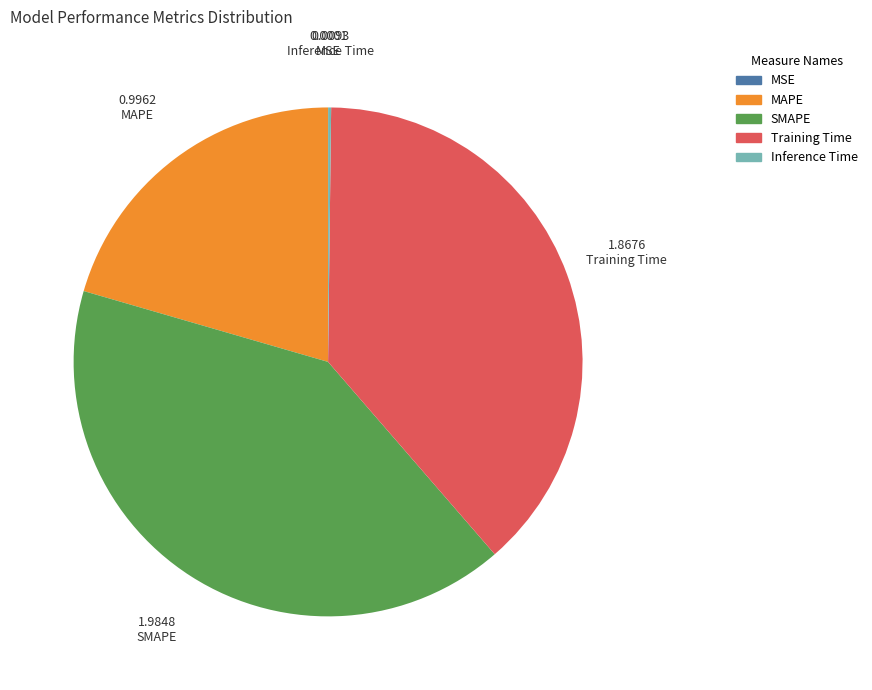

Does any single category account for the majority?

No